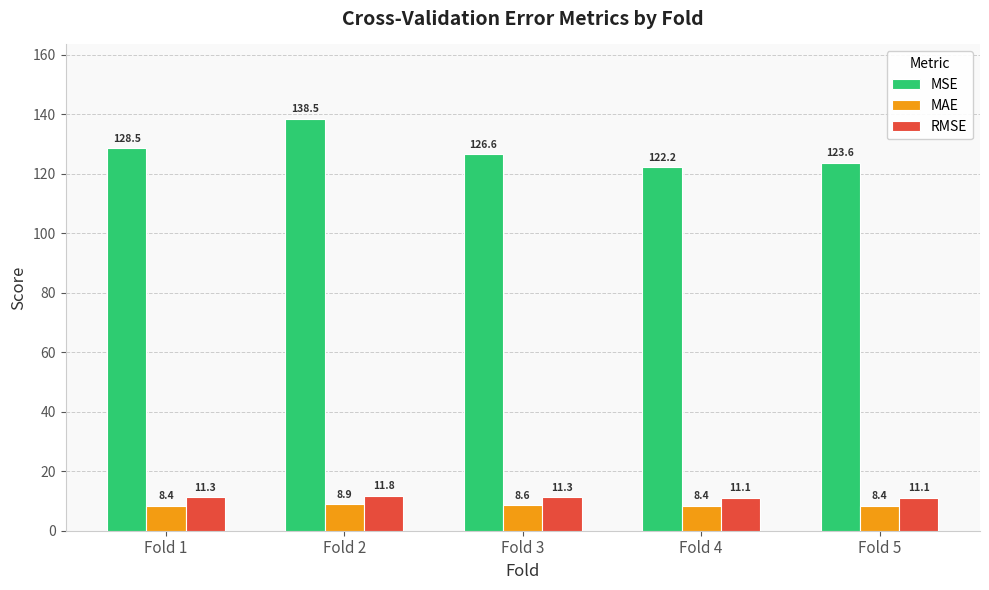

What is the value of the MAE bar at the 5th from the left?

8.4